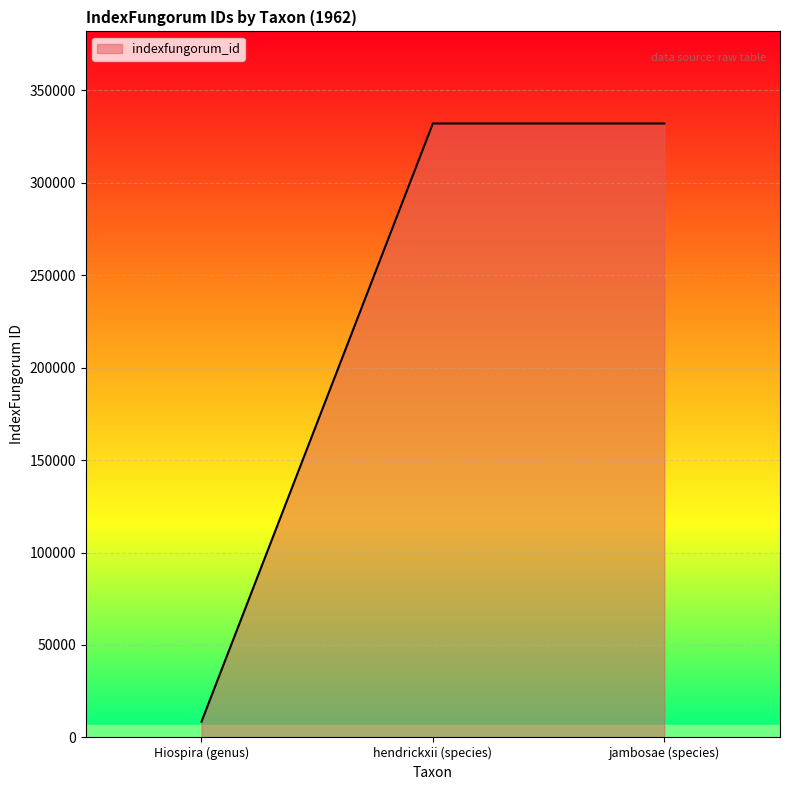

What is the ratio of the value at hendrickxii (species) to the value at Hiospira (genus)?

38.9